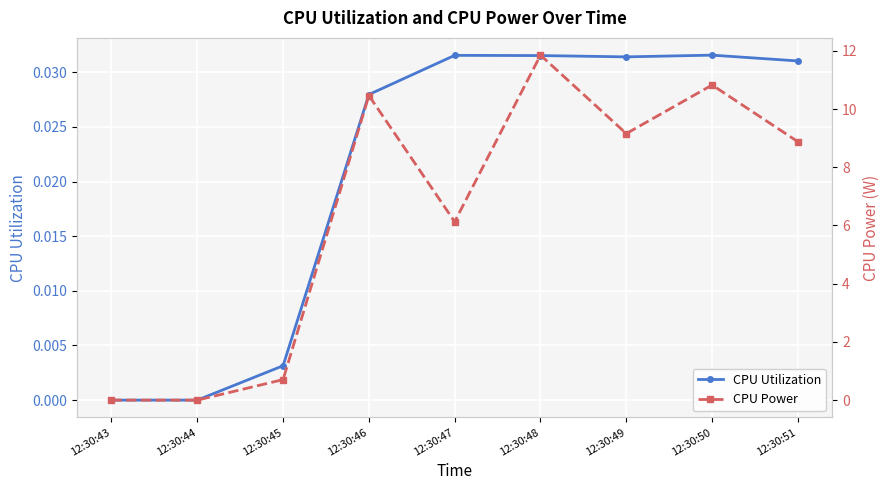

Reading left to right, transcribe all the data shown in this chart.

CPU Utilization: 12:30:43=0.0	12:30:44=0.0	12:30:45=0.0	12:30:46=0.0	12:30:47=0.0	12:30:48=0.0	12:30:49=0.0	12:30:50=0.0	12:30:51=0.0
CPU Power: 12:30:43=0.0	12:30:44=0.0	12:30:45=0.7	12:30:46=10.5	12:30:47=6.1	12:30:48=11.9	12:30:49=9.2	12:30:50=10.8	12:30:51=8.9